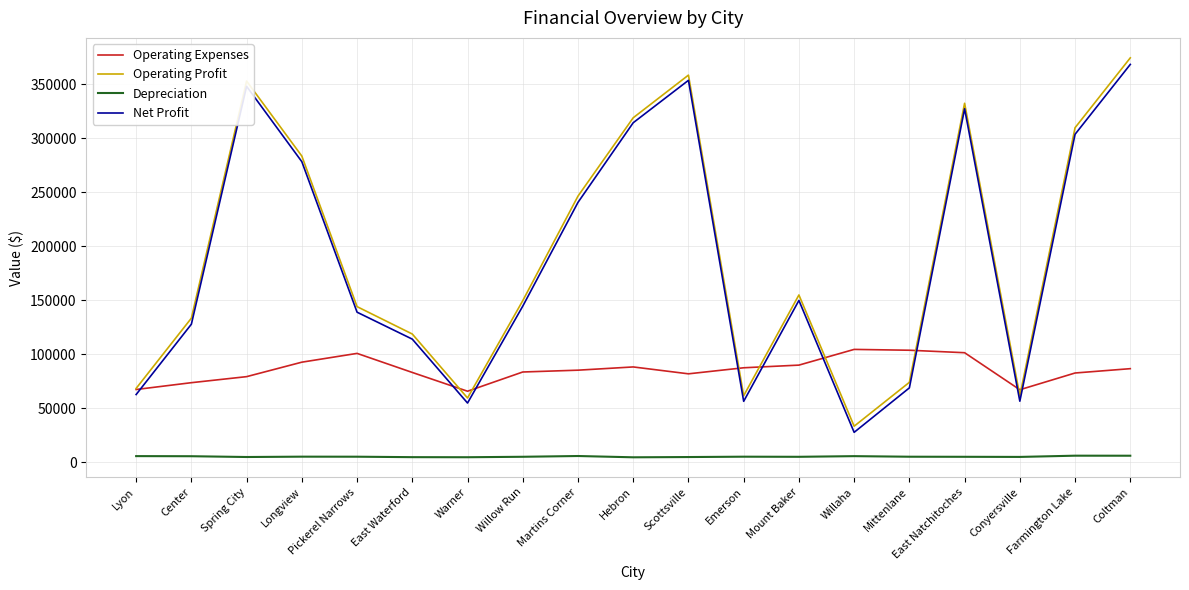

Which category has the lowest value in the Net Profit series?

Willaha